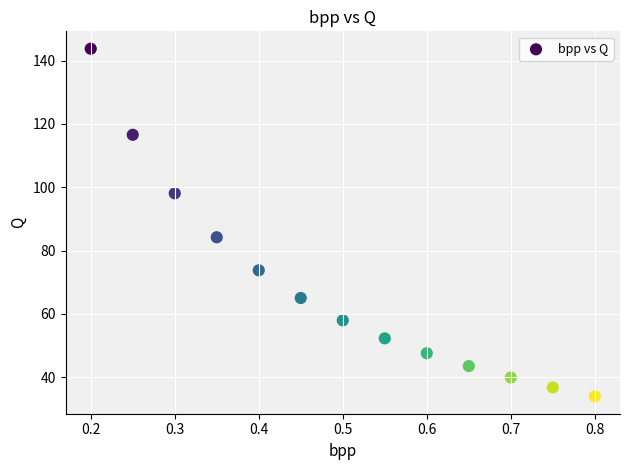

What Y value in the scatter plot is closest to 88?

84.2